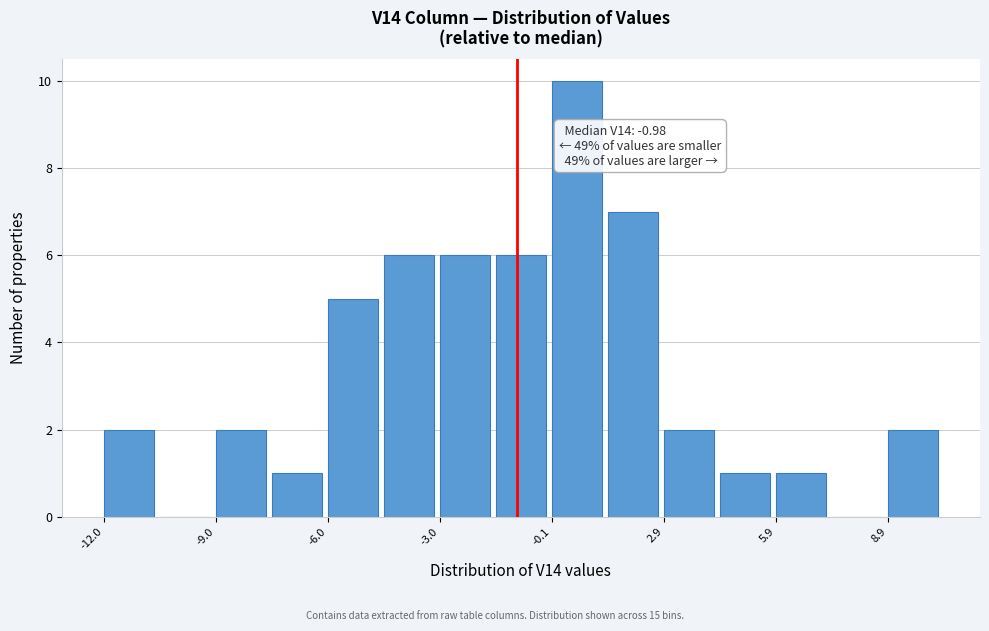

Around what value on the x-axis is the tallest bar? Give the approximate position of its centre, as read against the axis.

0.5